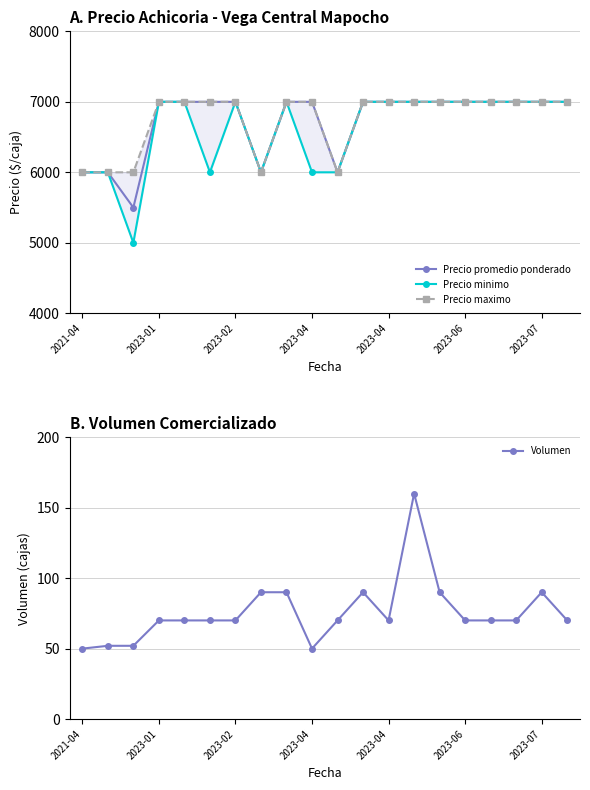

What is the spread (max minus min) of values at 2023-01?

6930